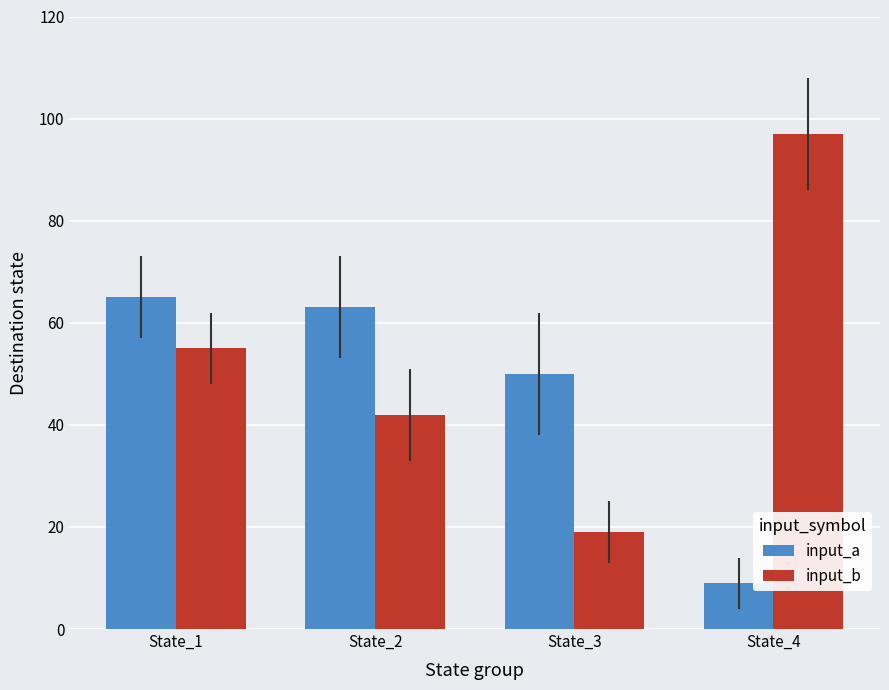

Reading right to left, what are all the values shown in this chart?

input_a: 9	50	63	65
input_b: 97	19	42	55